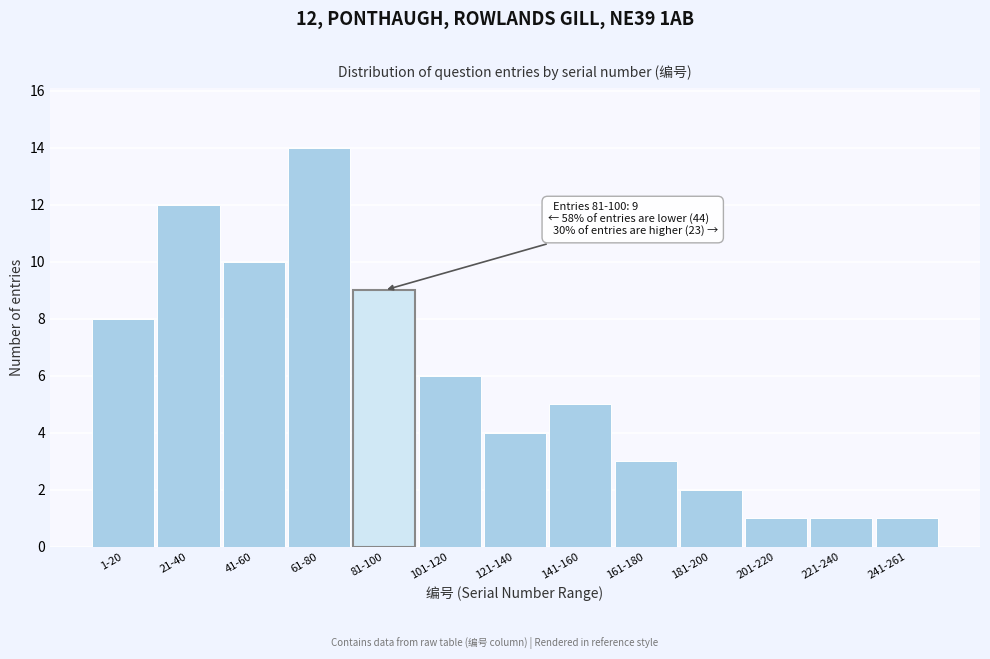

Reading right to left, list all the values displayed in this chart.

241-261=1	221-240=1	201-220=1	181-200=2	161-180=3	141-160=5	121-140=4	101-120=6	81-100=9	61-80=14	41-60=10	21-40=12	1-20=8